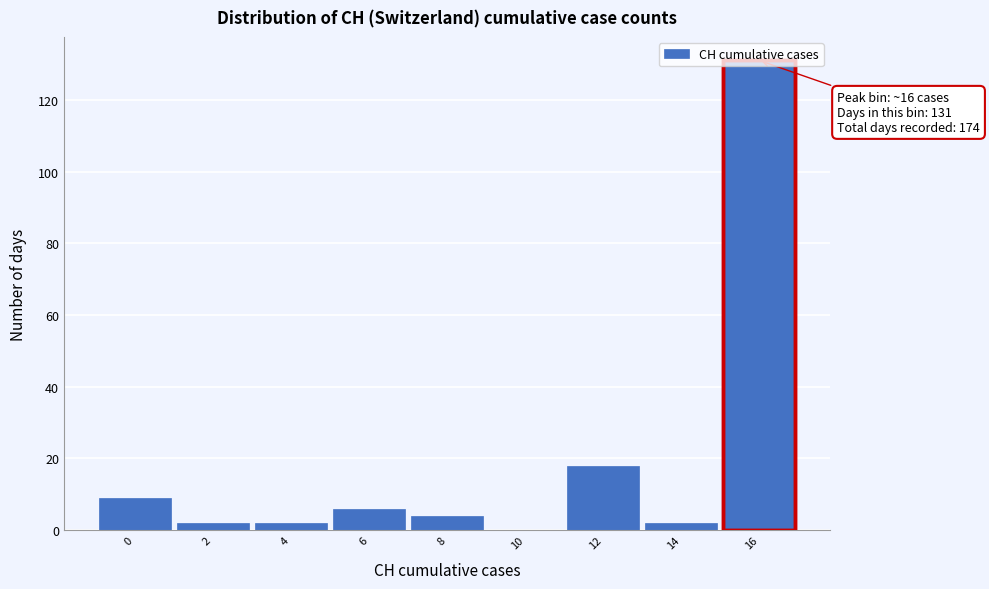

What is the change in value from 6 to 10?

-6